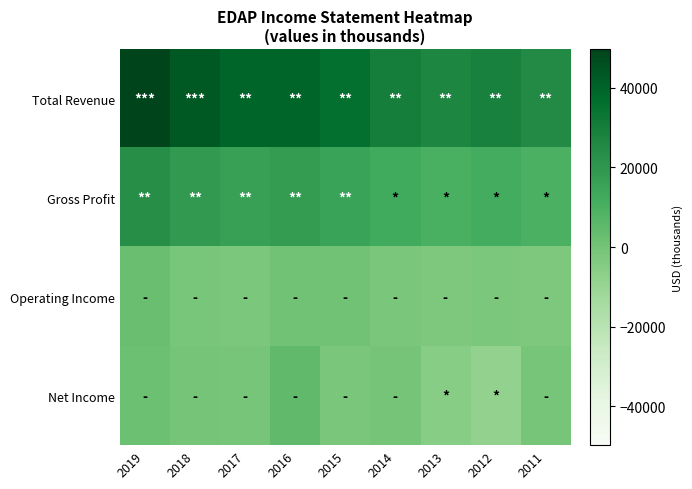

Rank the series by their maximum value, from lowest to highest.

Operating Income, Net Income, Gross Profit, Total Revenue